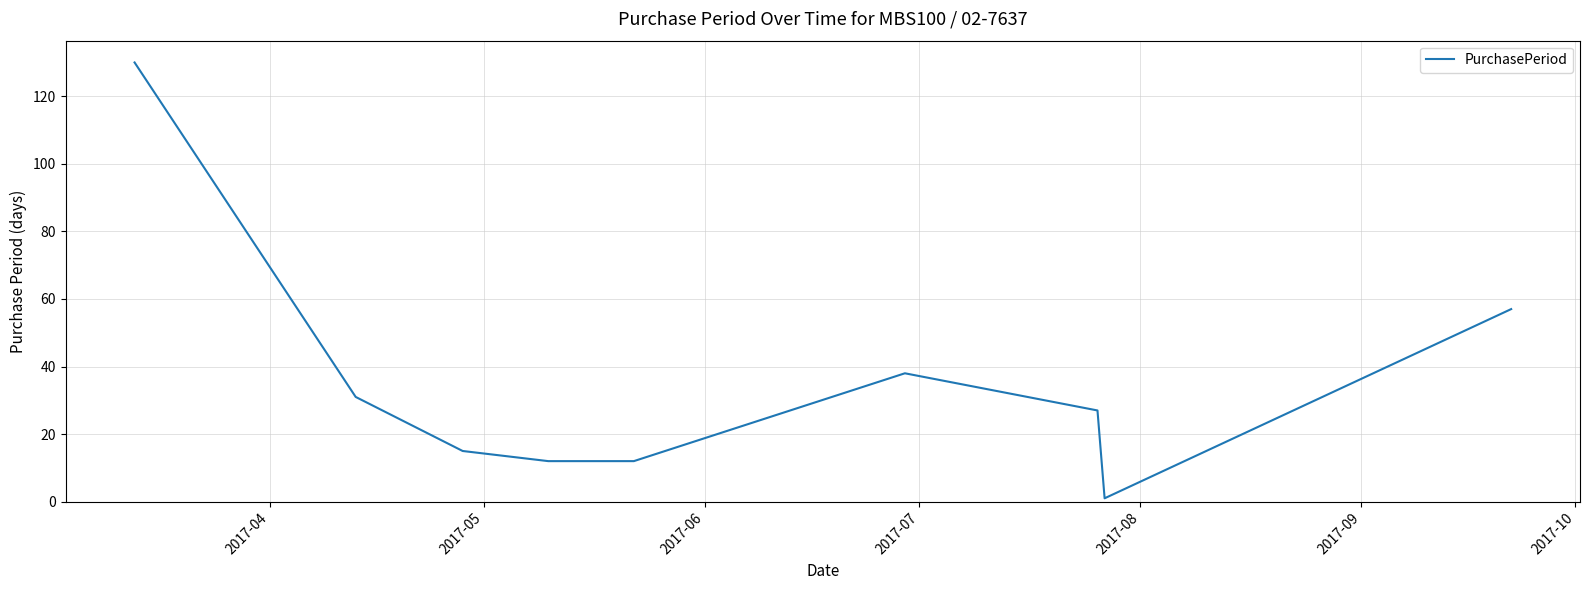

What is the maximum value shown in the chart?

130